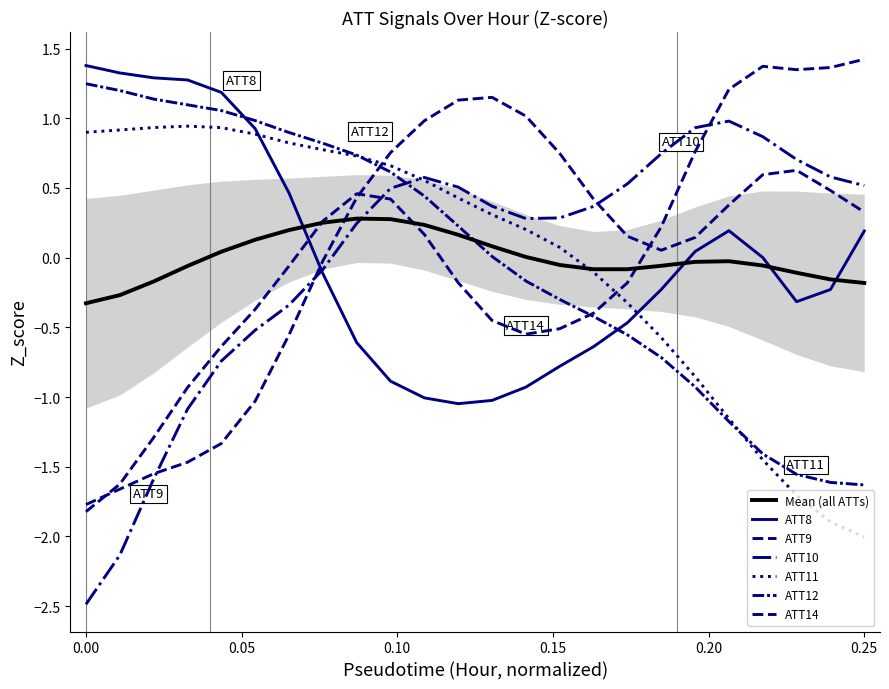

How many data points in ATT11 are less than 0?

9